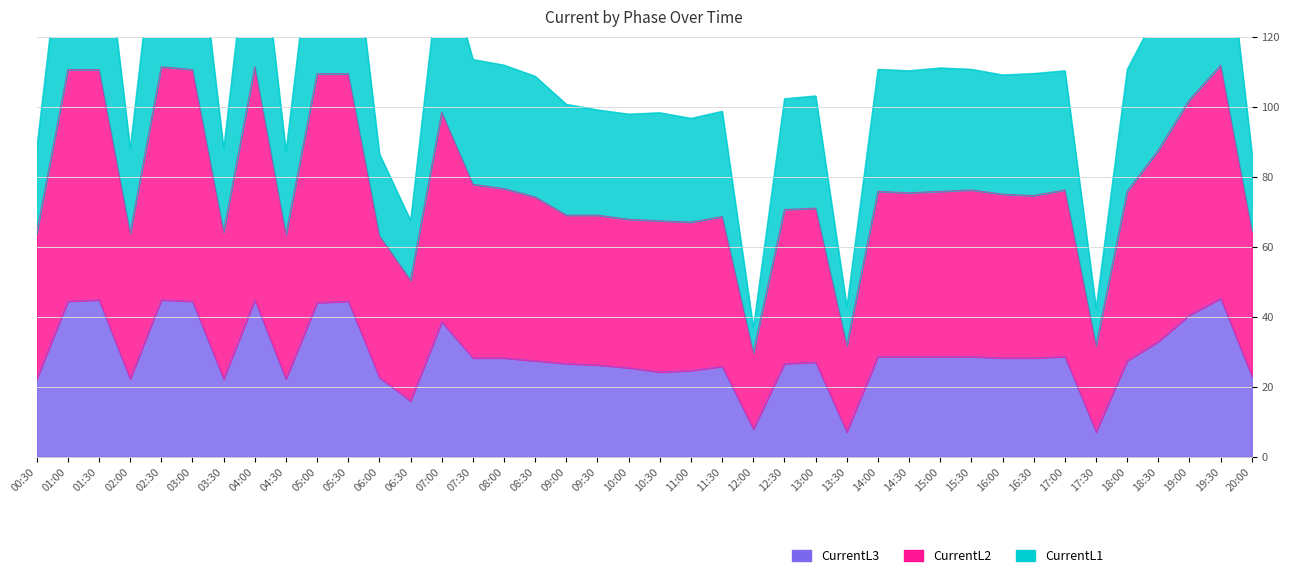

At which category is the sum across all series the highest?

02:30